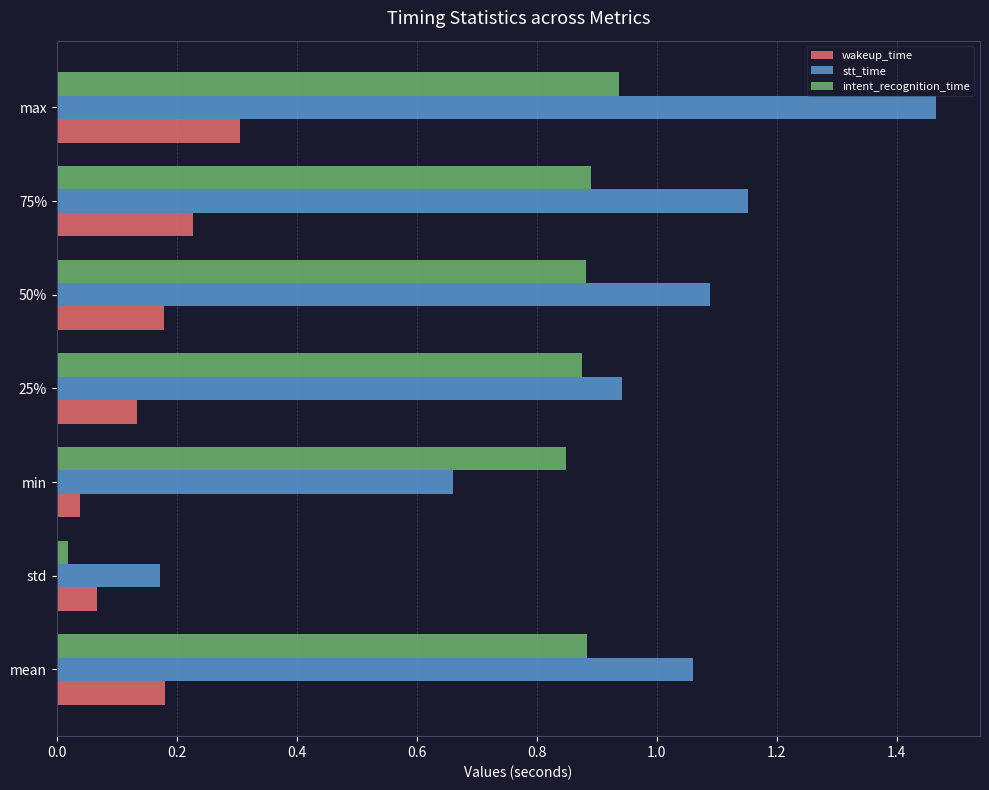

Rank the series at 25% from lowest to highest value.

wakeup_time, intent_recognition_time, stt_time